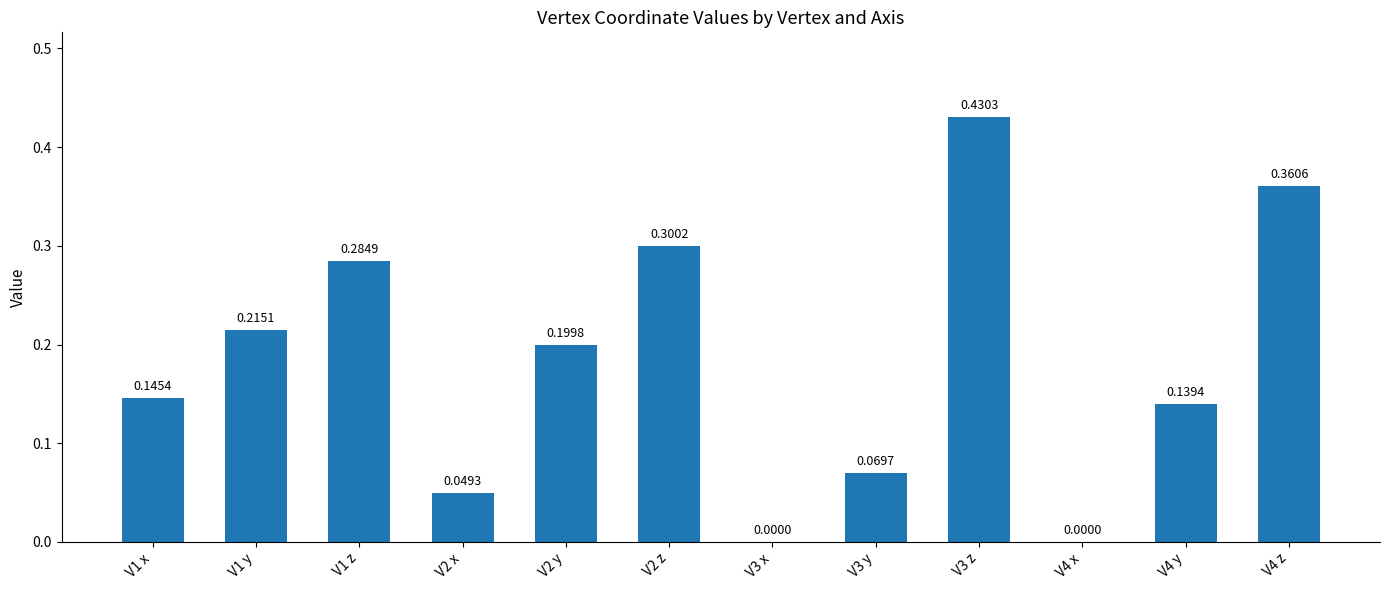

Which has a higher value, V3 y or V2 z?

V2 z